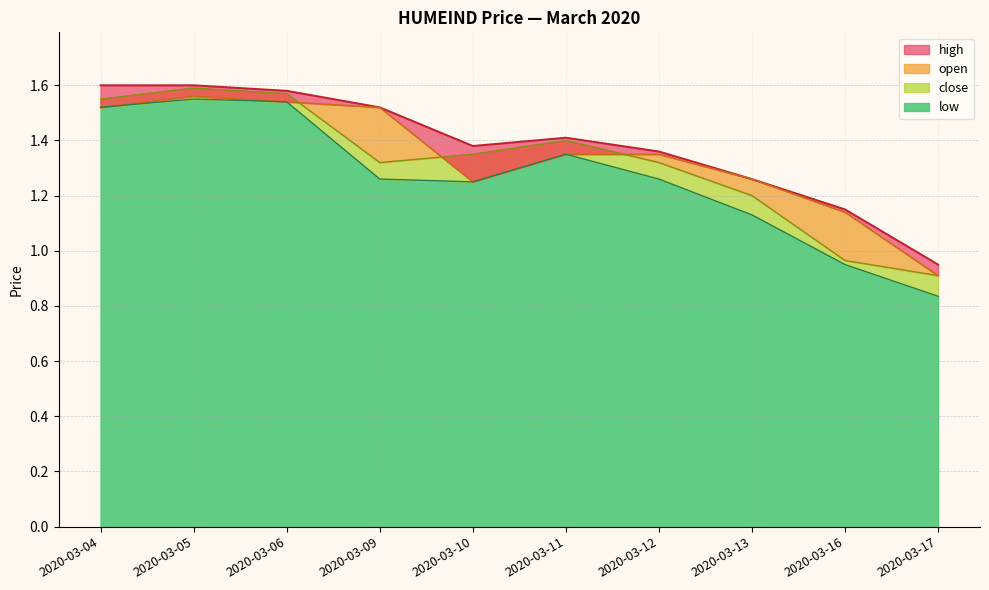

In high, how many points are lower than both neighbors (excluding endpoints)?

1